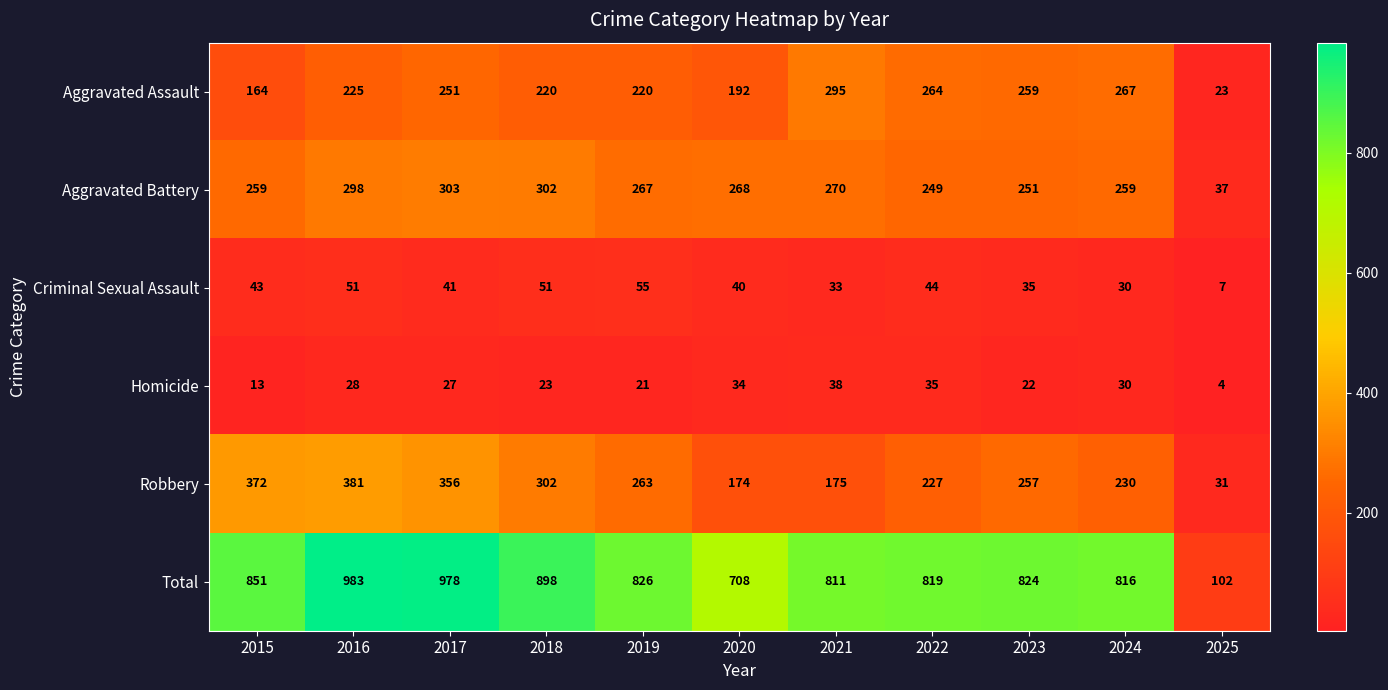

What is the total value across all series at 2021?

1622